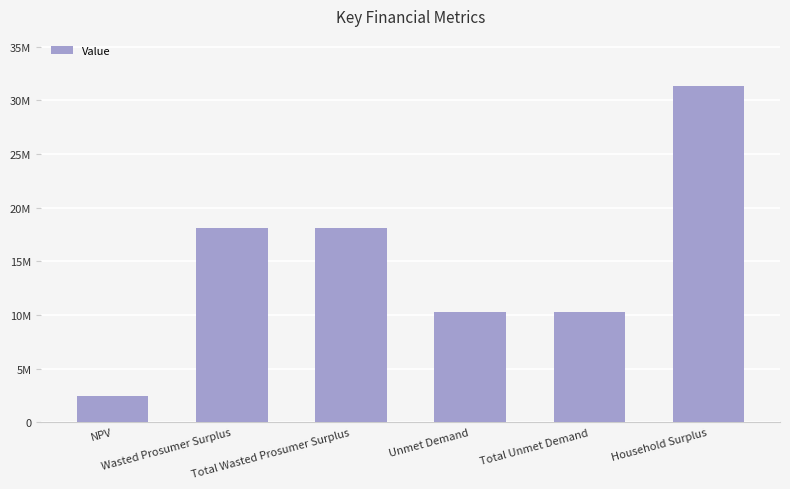

What is the label of the 6th bar from the left?

Household Surplus